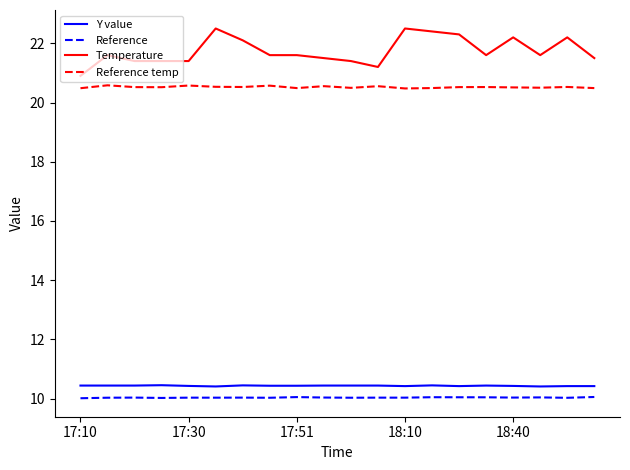

What is the greatest value displayed?

22.5